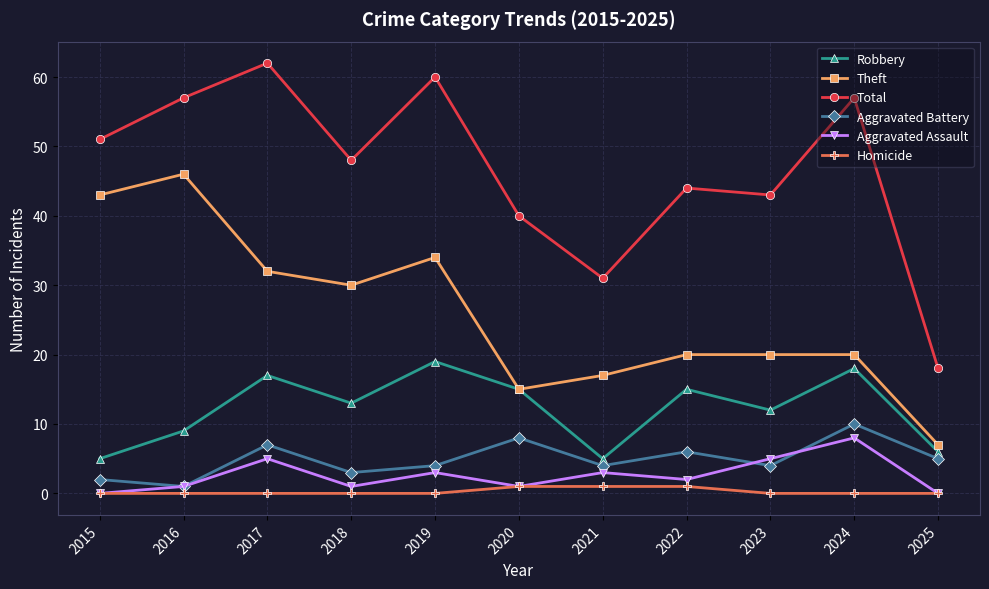

Which series has the largest total across all categories?

Total